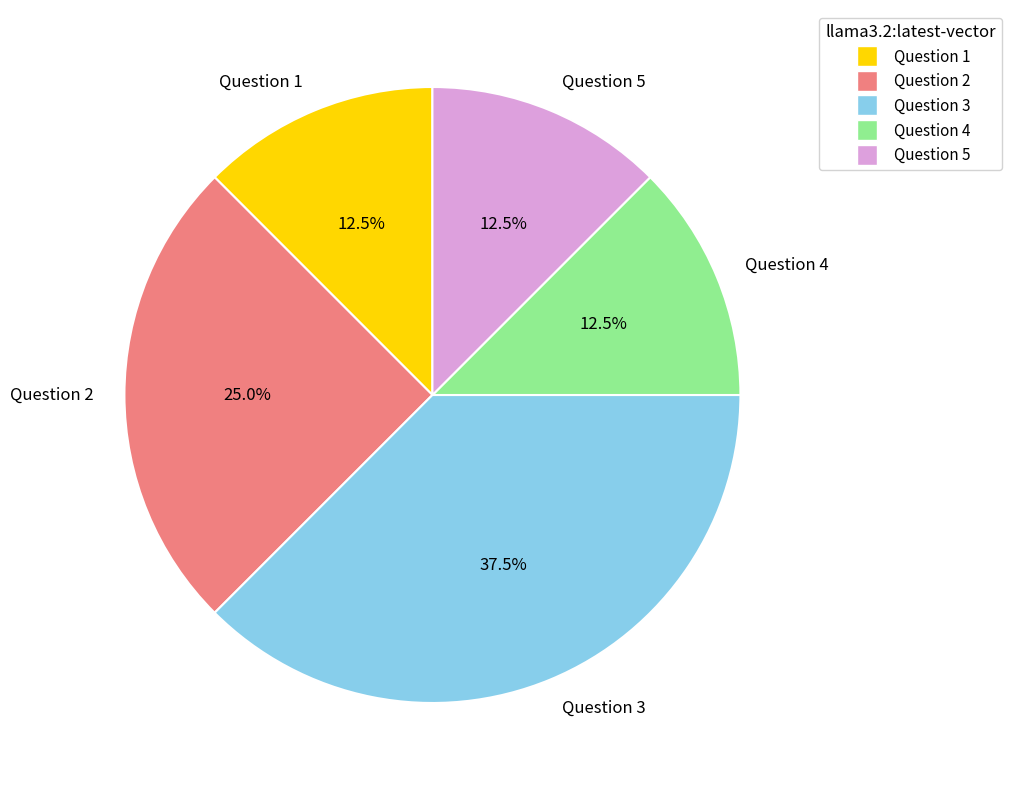

Count the number of slices in the pie.

5